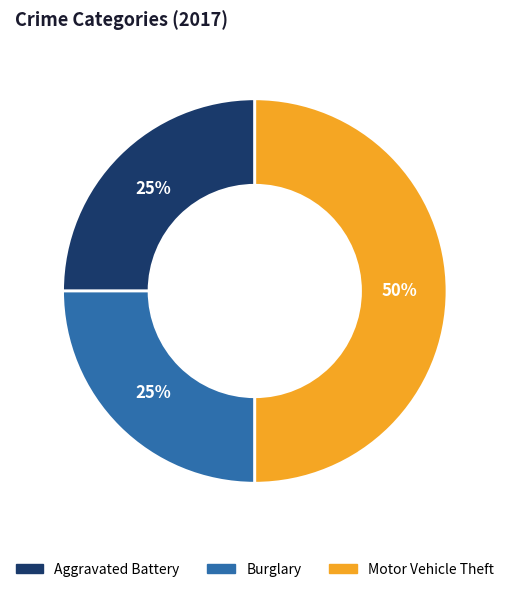

What percentage is the Motor Vehicle Theft slice, to the nearest percent?

50%